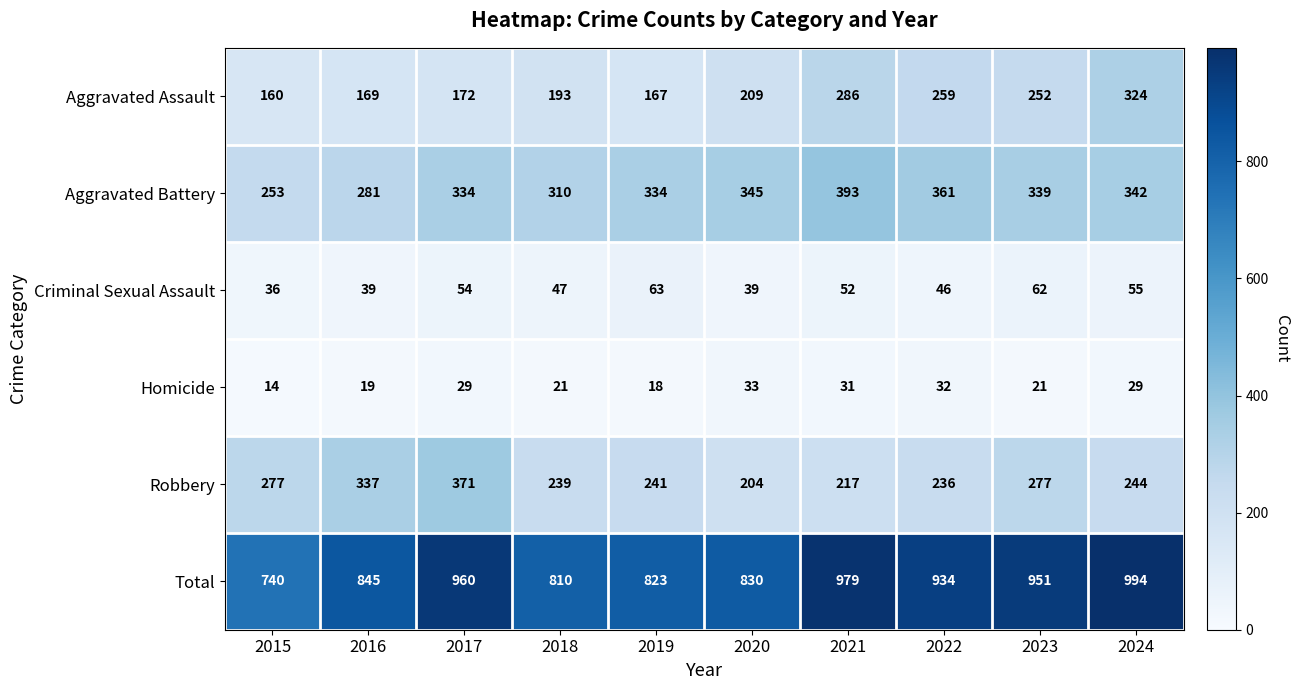

What is the difference between the highest and lowest values at 2019?

805